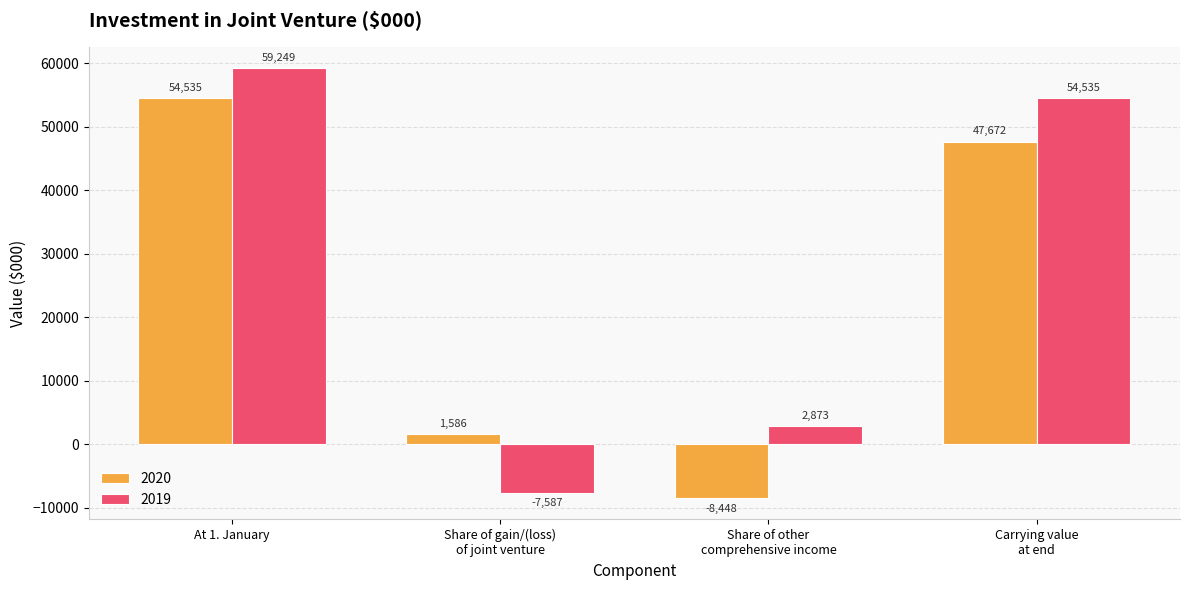

Which series has the widest spread of values?

2019